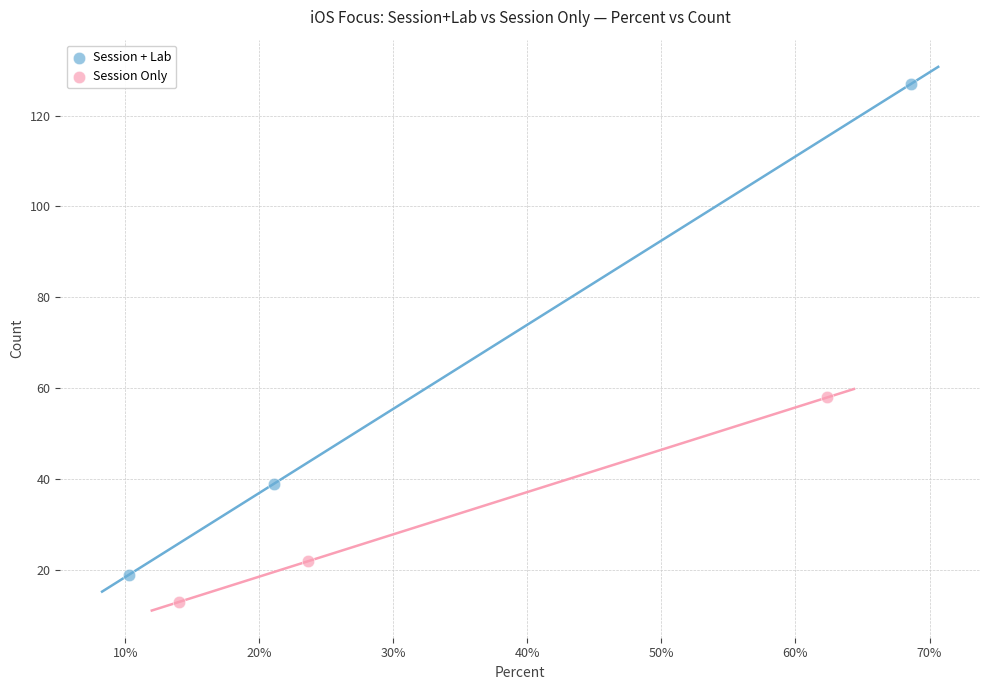

What are all the series names shown in the legend?

Session + Lab, Session Only